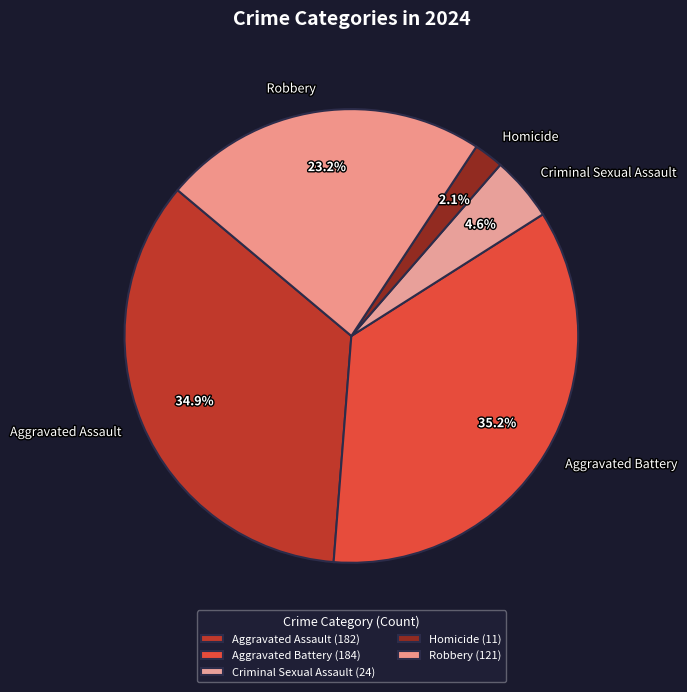

Between Aggravated Battery and Homicide, which is larger?

Aggravated Battery